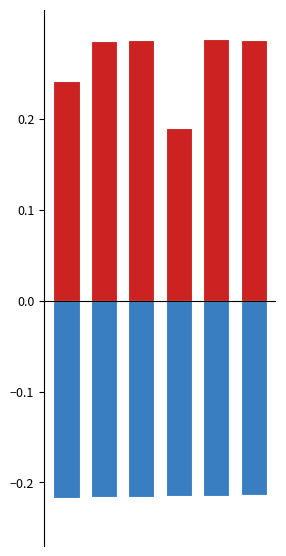

What is the difference between the highest and lowest values at 3?

0.4